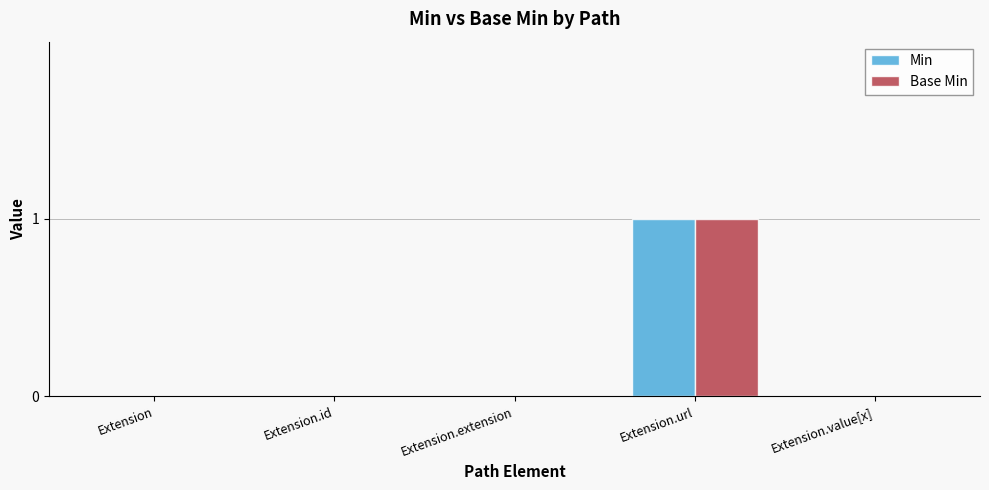

Which label corresponds to the largest value in the chart?

Extension.url